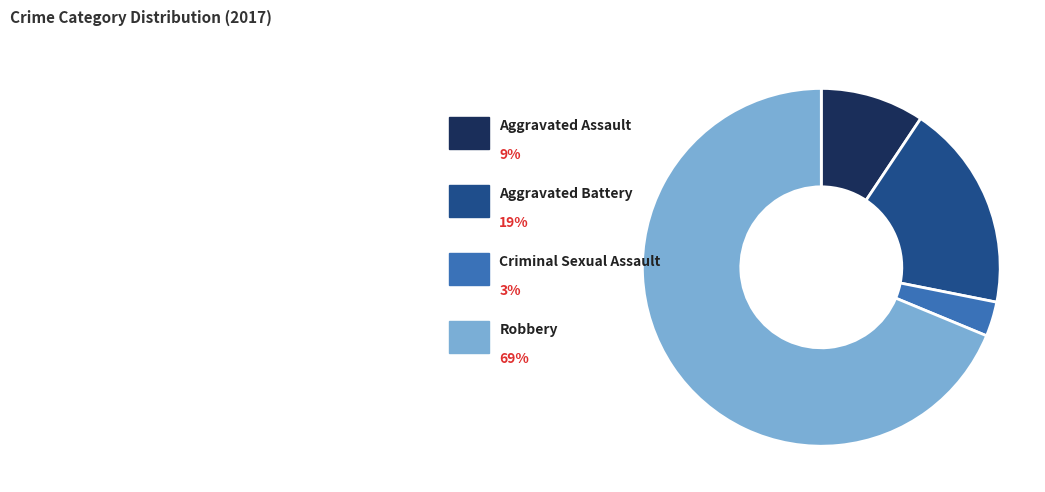

Is the sum of Robbery and Aggravated Battery greater than half?

Yes